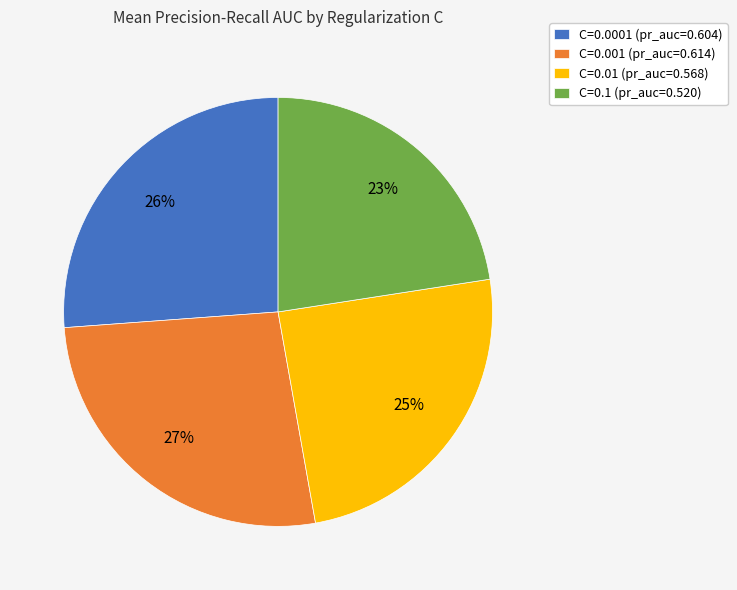

Does C=0.01 account for over 50% of the chart?

No